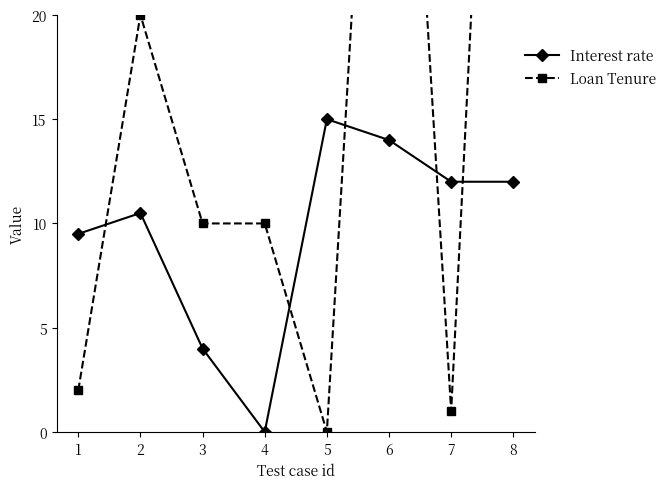

True or false: Interest rate and Loan Tenure intersect in this chart.

True